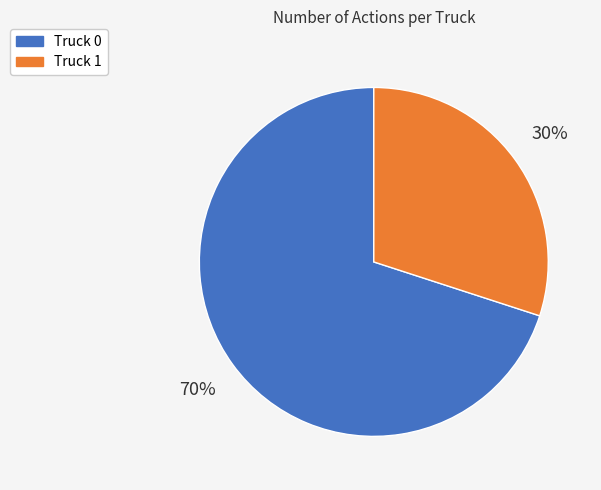

Which slice represents more than half of the pie?

Truck 0